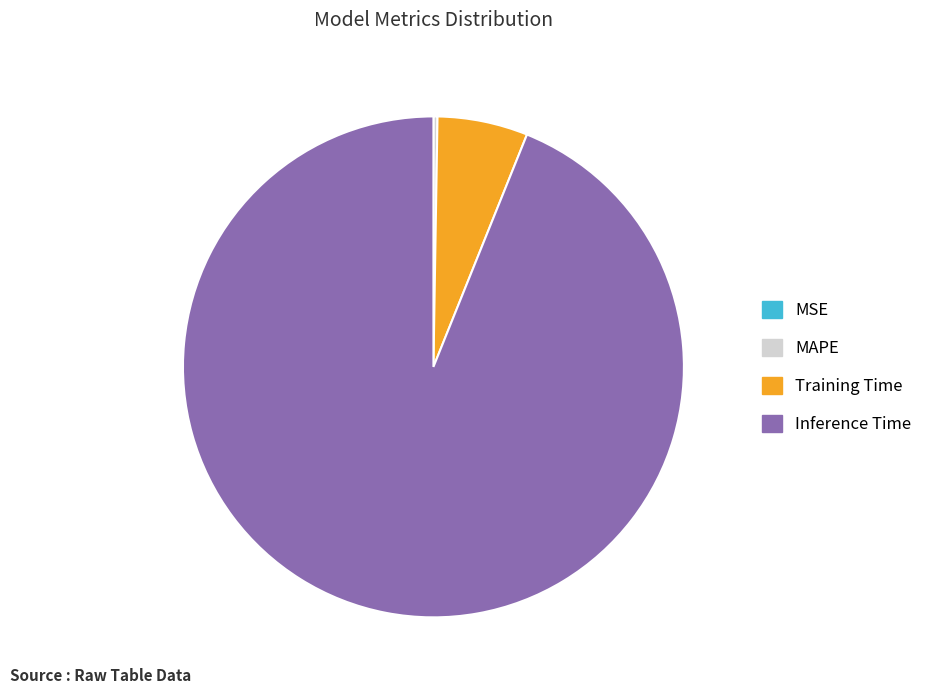

Which category accounts for the majority?

Inference Time